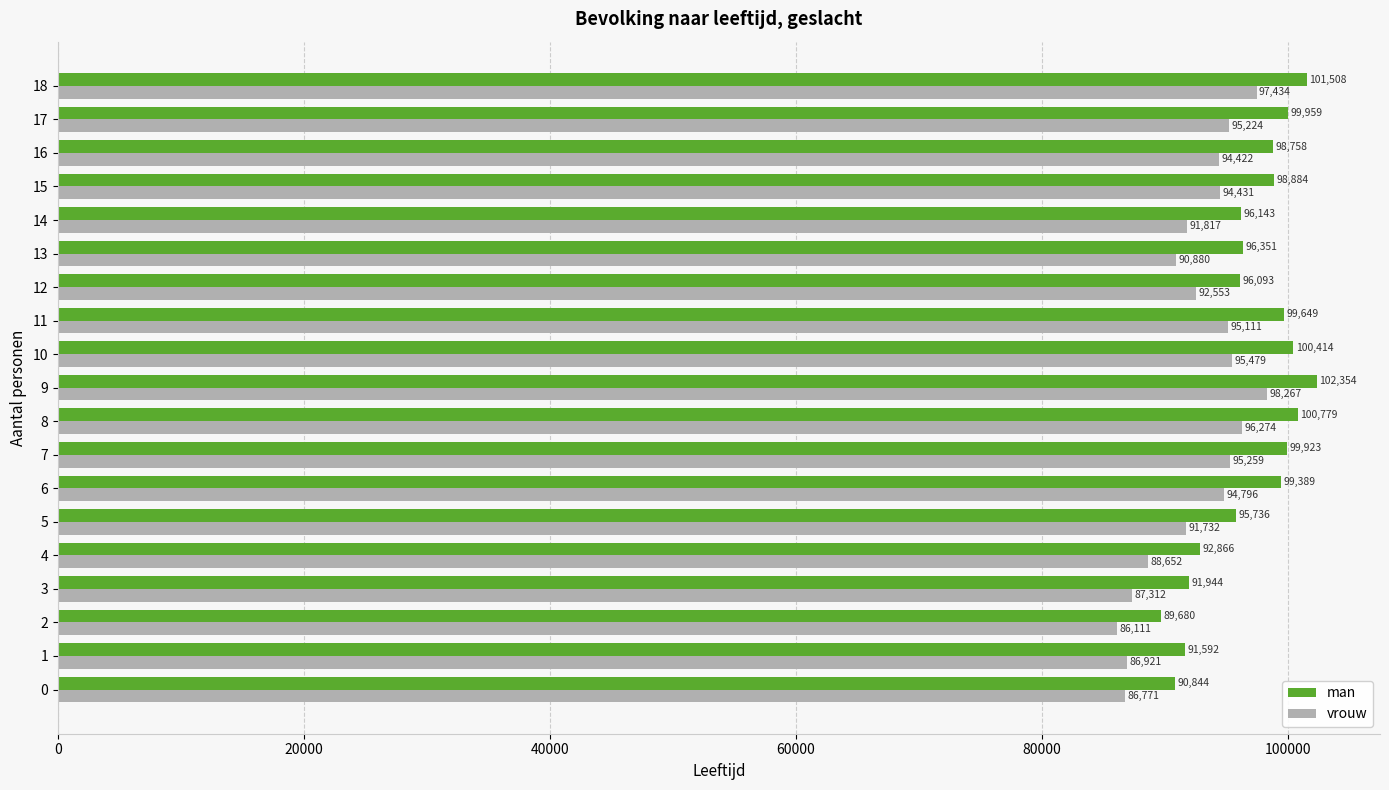

At how many categories does at least one series exceed 96635?

10